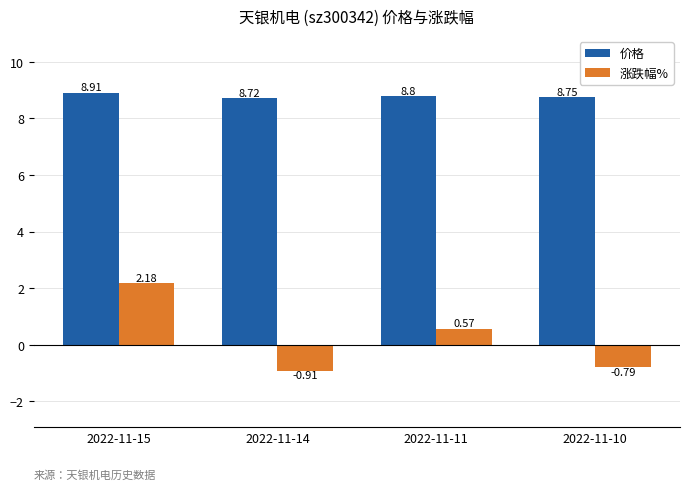

How many positive values does the 涨跌幅% series have?

2